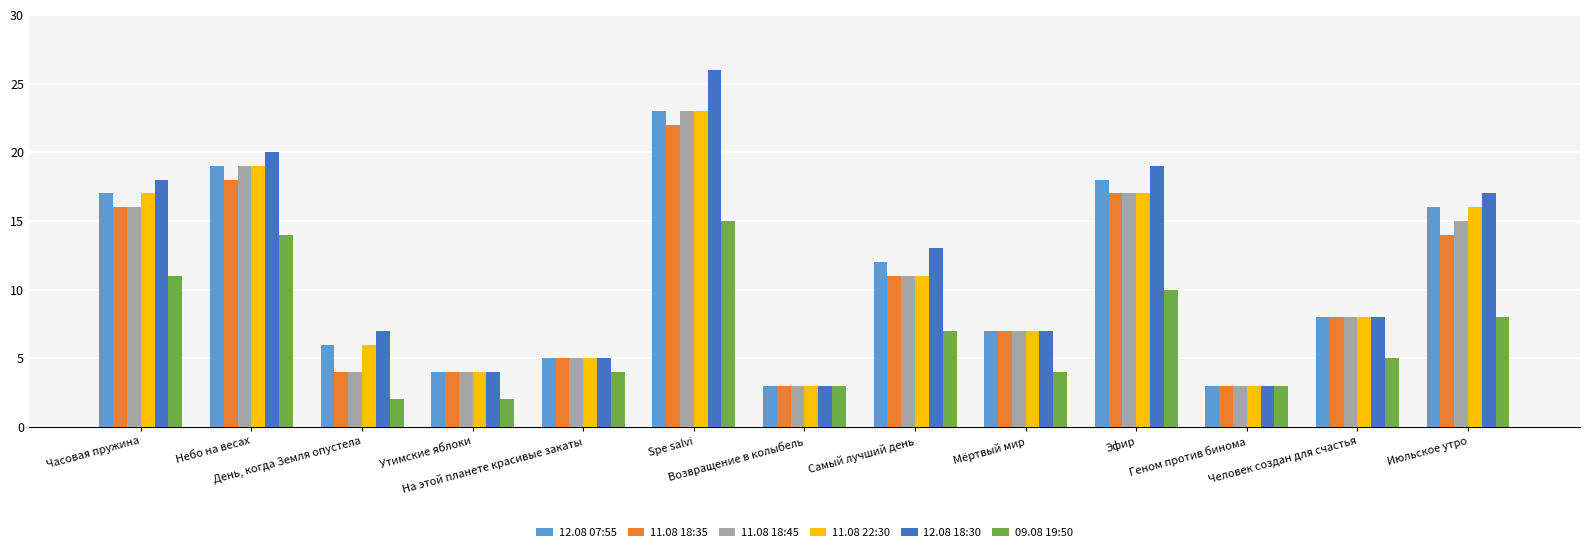

What is the total value across all series at Возвращение в колыбель?

18